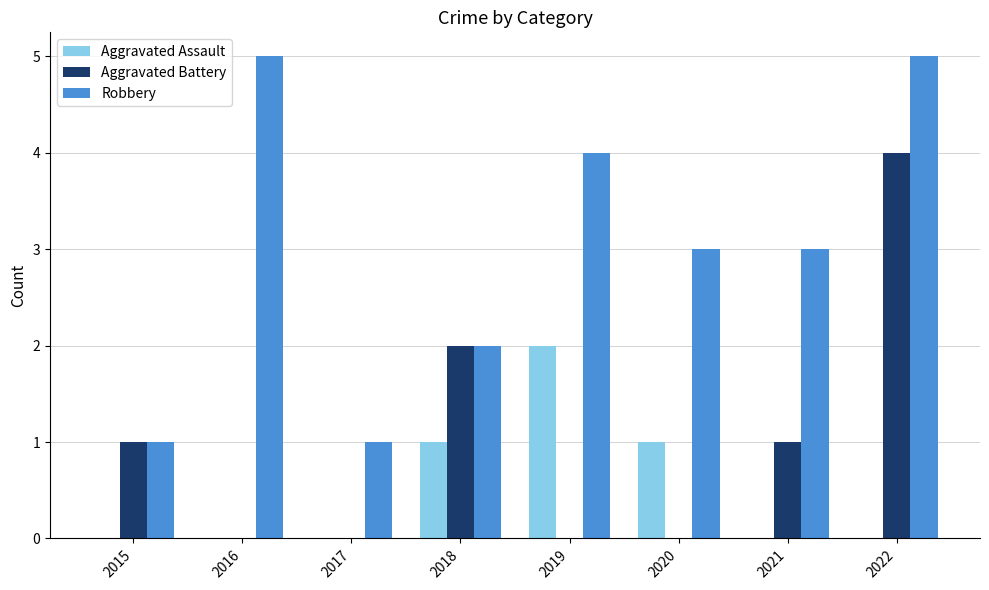

What is the sum of all Robbery values?

24